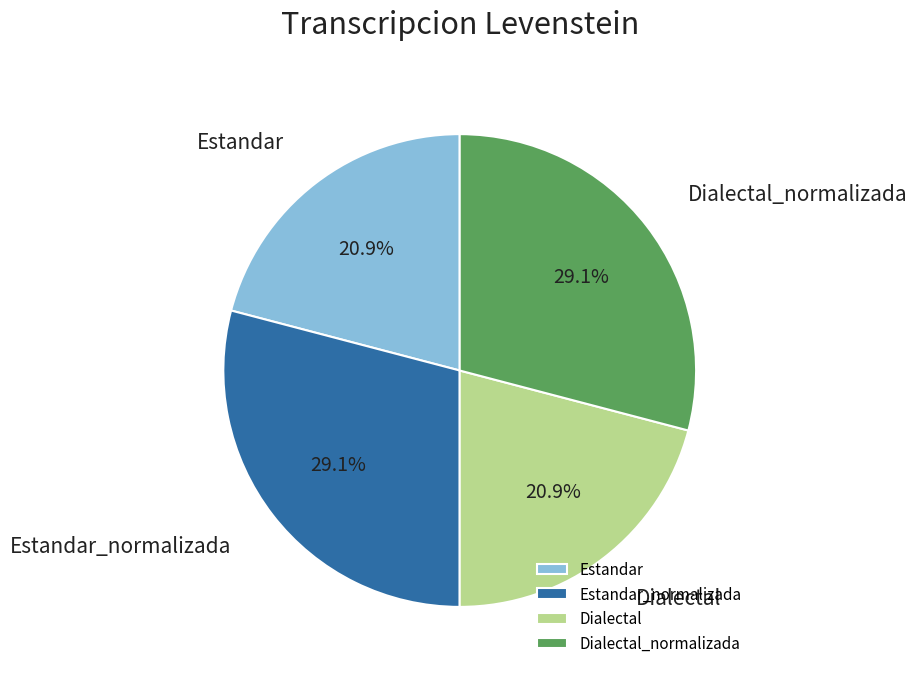

How much of the chart is everything except Estandar_normalizada?

70.9%